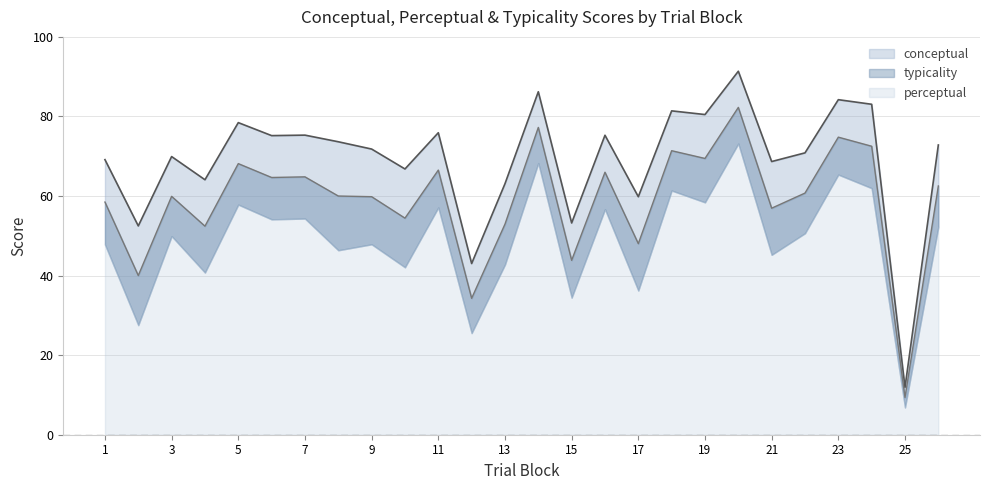

Between 18 and 7, which is larger?

18